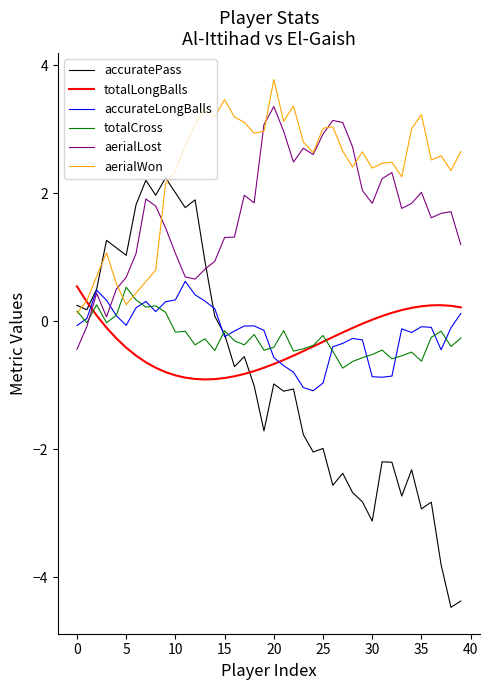

Which series has the largest range (max minus min)?

accuratePass